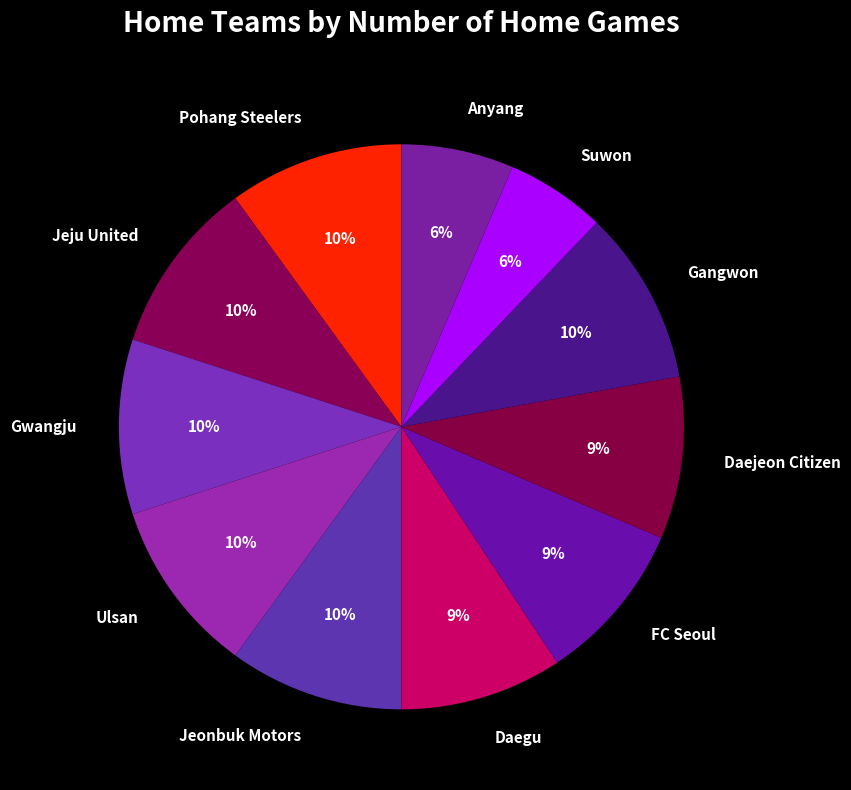

What percentage is the Jeju United slice, to the nearest percent?

10%